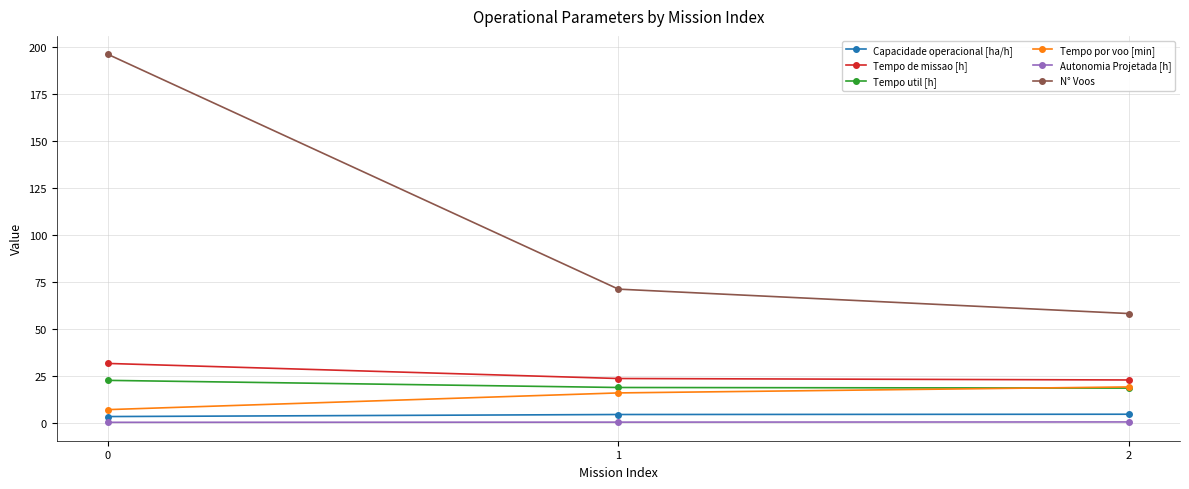

What is the difference between the Tempo por voo [min] values at 1 and 0?

8.9